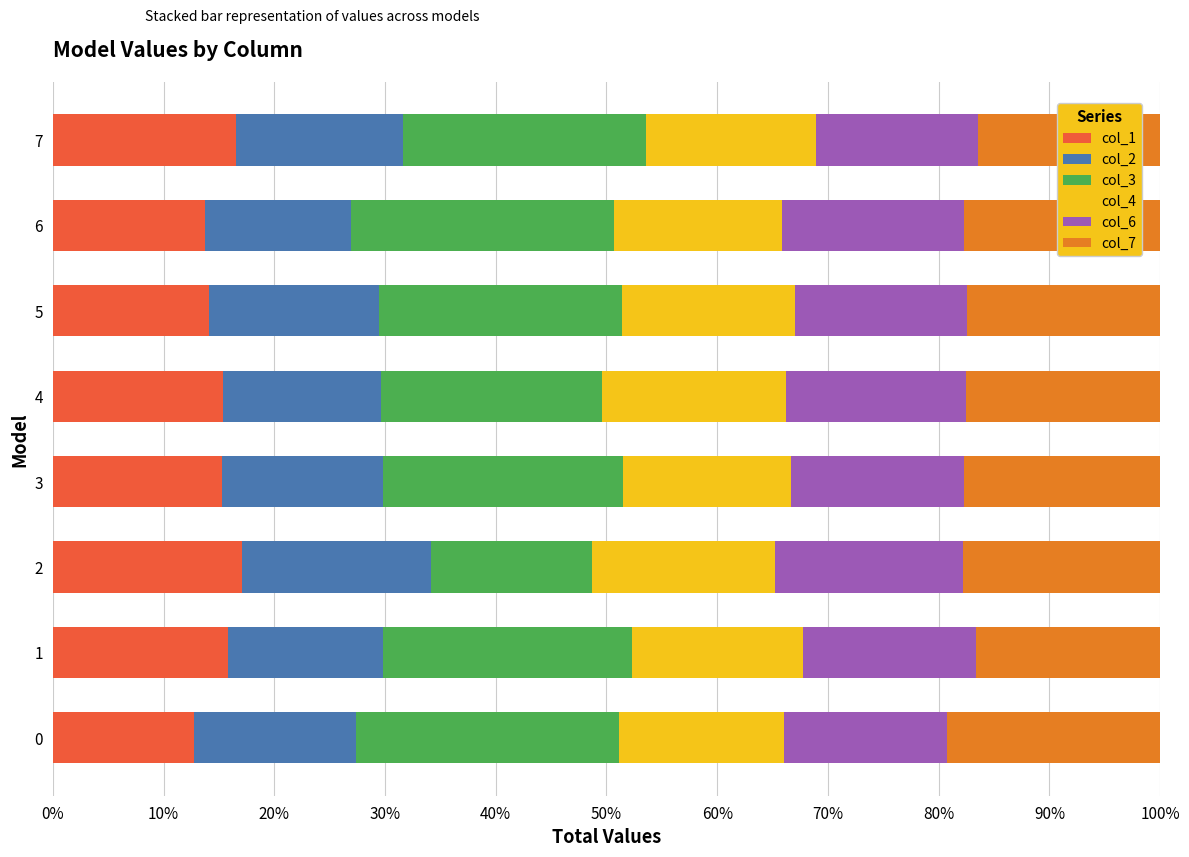

What is the sum of all col_1 values?

120.6